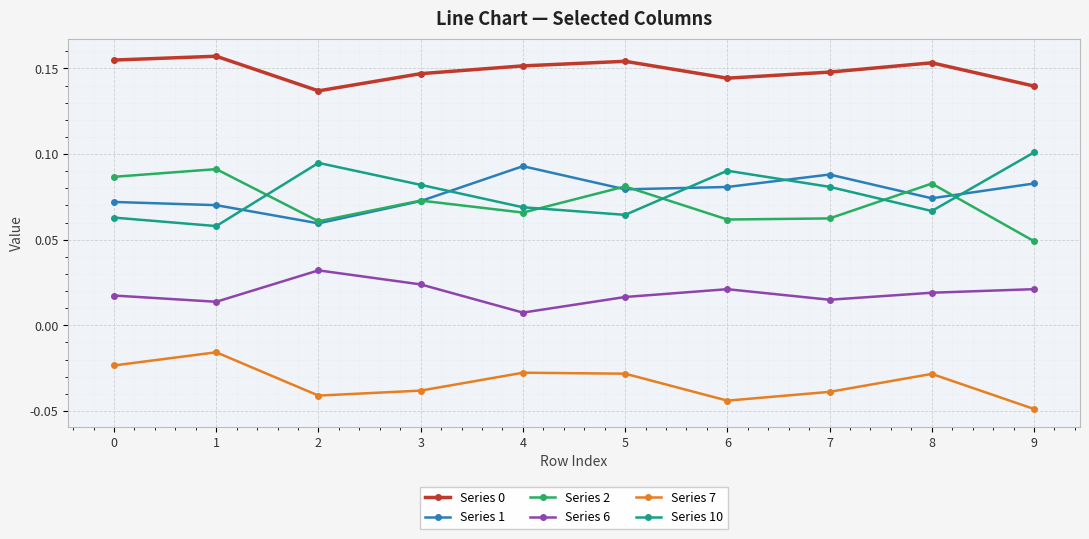

Is this an area chart (filled region under the line)?

No